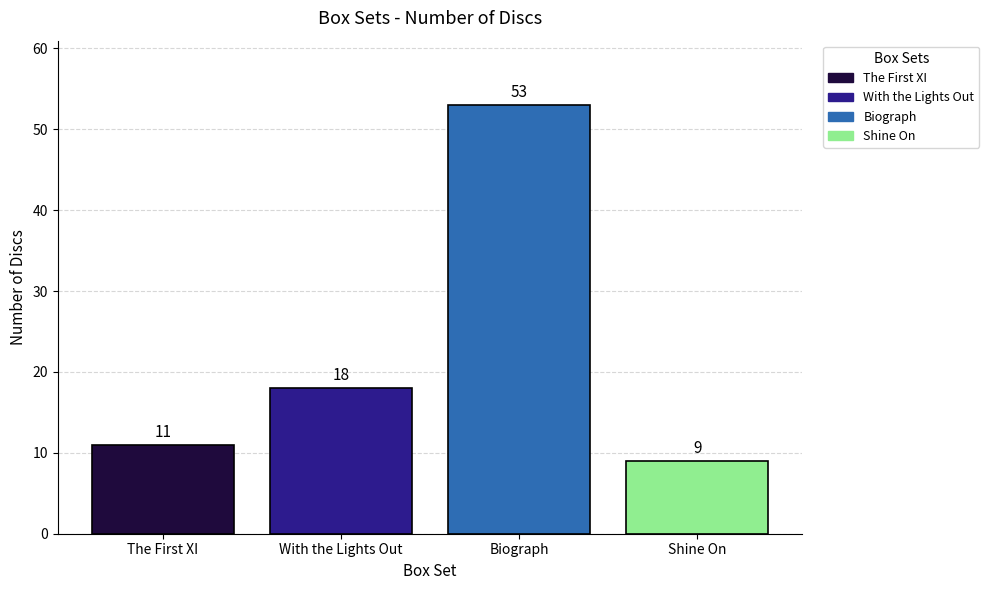

Which has a higher value, Biograph or With the Lights Out?

Biograph